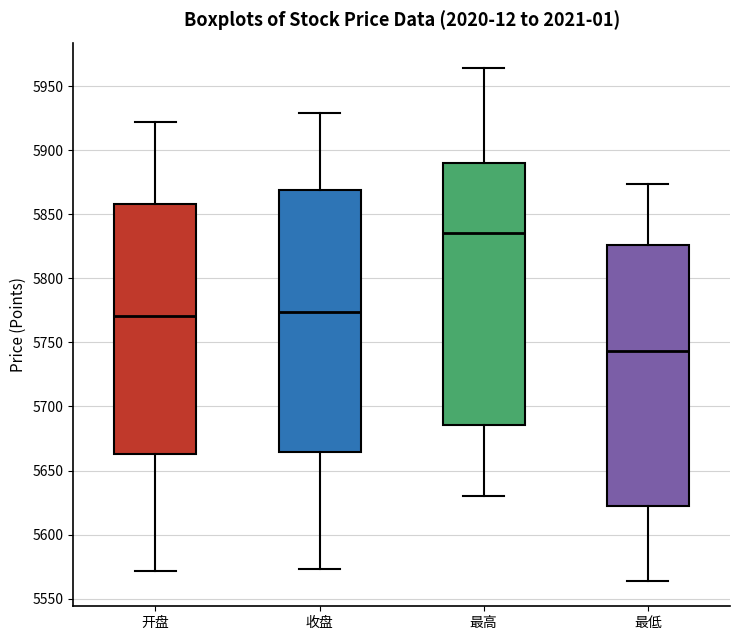

Reading left to right, transcribe this box plot: for each box, give where its median line is, the range the box spans, and where its two whiskers end, as read against the y-axis. The values are not printed on the chart, so give them approximately, as read against the axis.

开盘: median 5770, box 5665 to 5860, whiskers 5570 to 5920
收盘: median 5775, box 5665 to 5870, whiskers 5575 to 5930
最高: median 5835, box 5685 to 5890, whiskers 5630 to 5965
最低: median 5745, box 5620 to 5825, whiskers 5565 to 5875